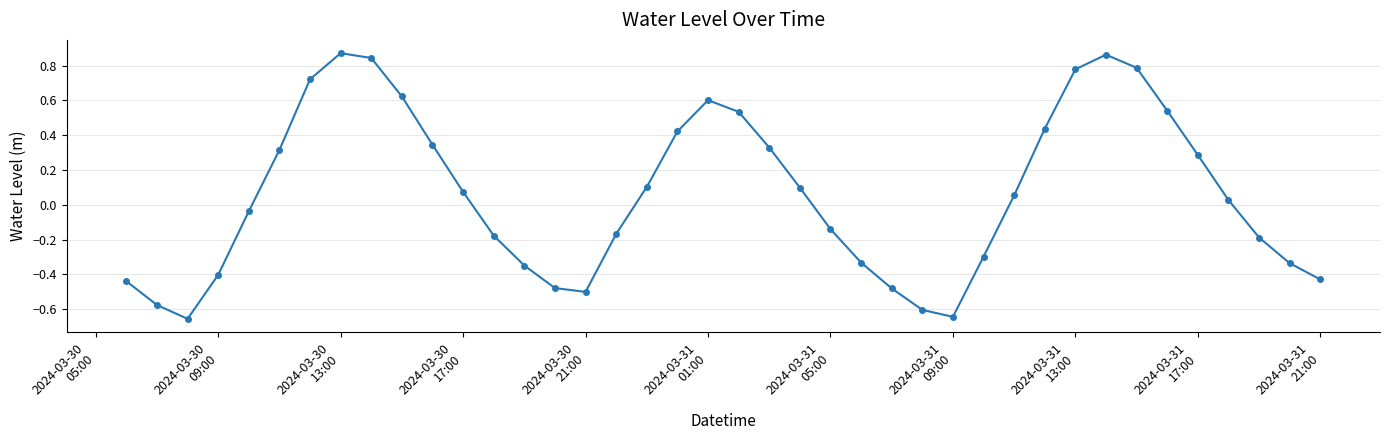

What is the difference between the maximum and minimum values?

1.5